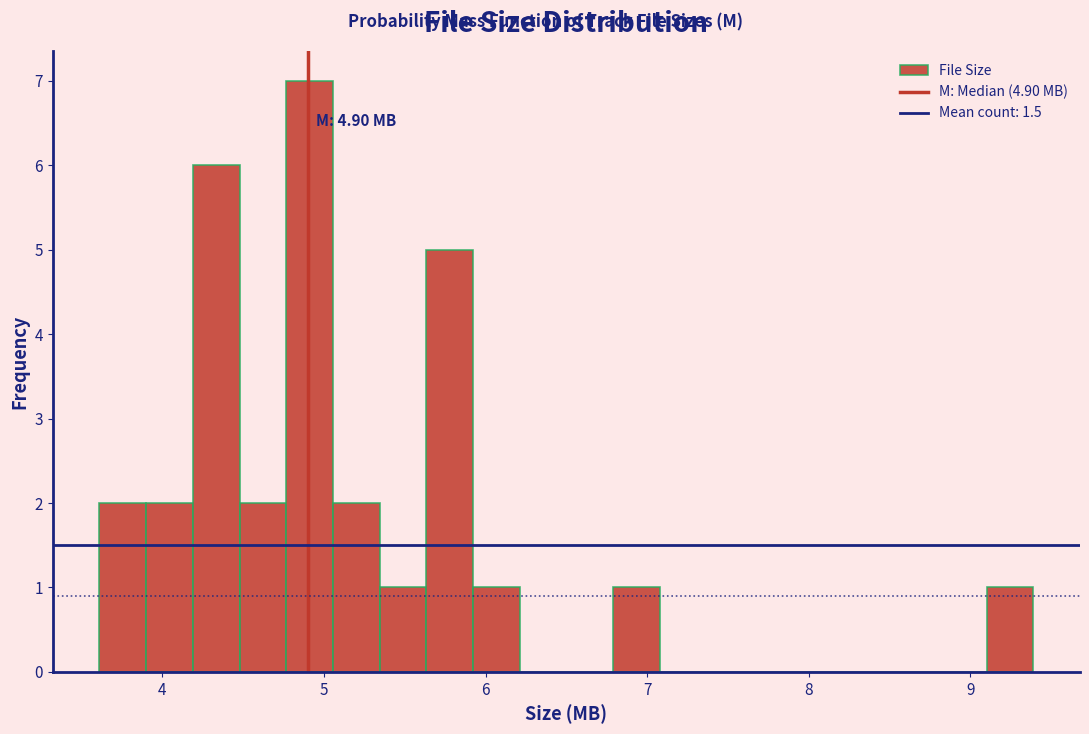

Read against the x-axis, roughly where is the centre of the tallest bar?

4.9